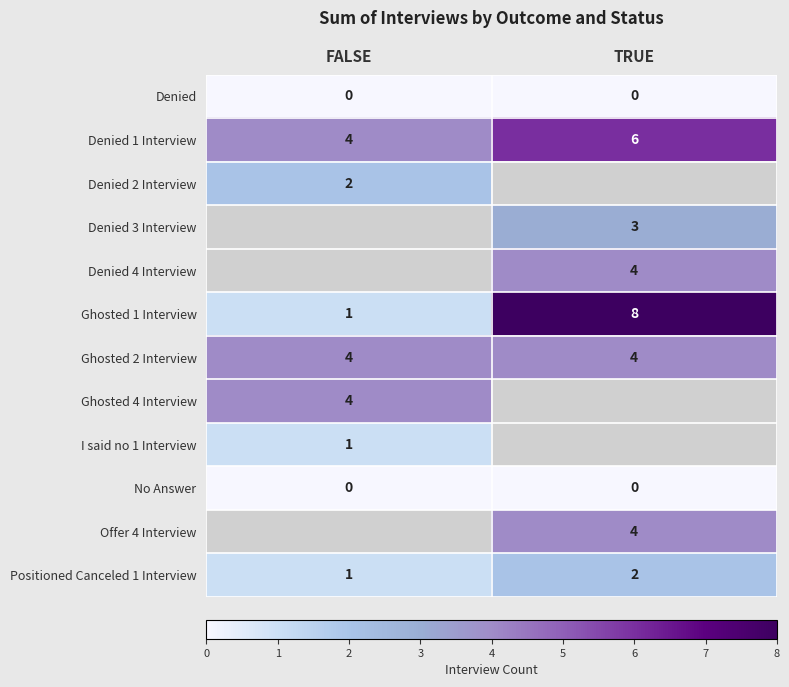

At how many categories does at least one series exceed 2?

2